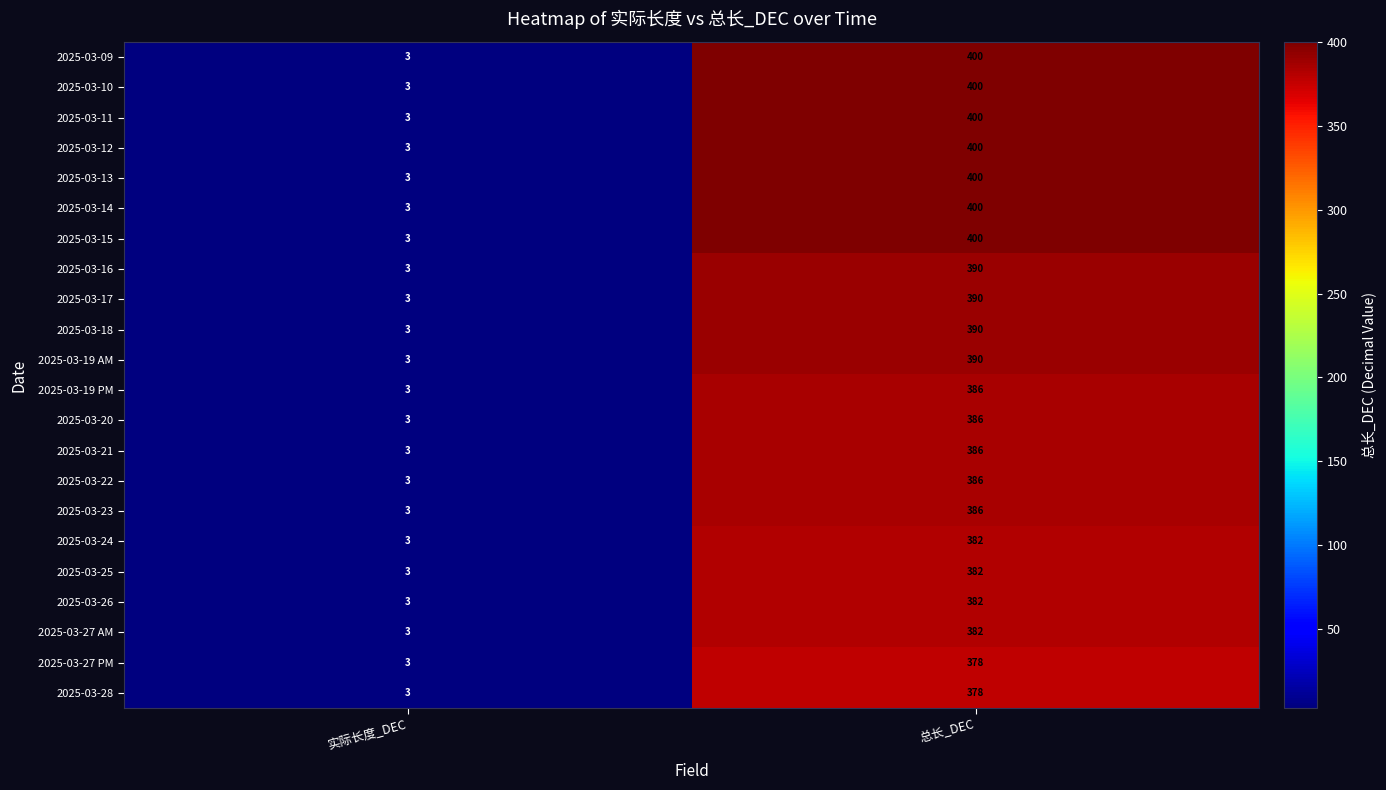

What is the spread (max minus min) of values at 总长_DEC?

22